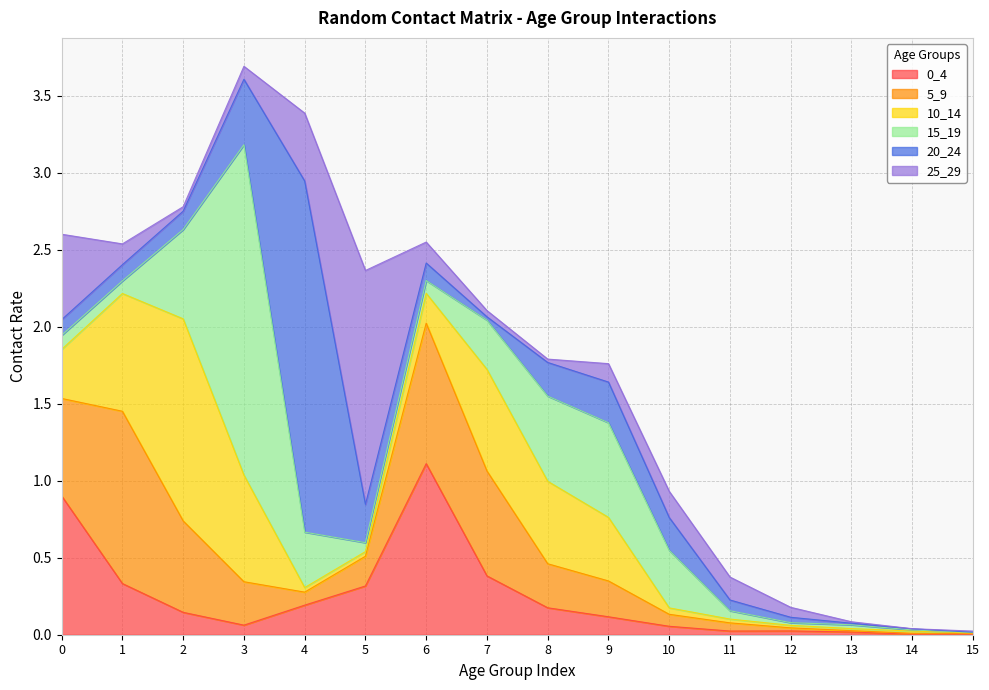

At which category is the sum across all series the highest?

3